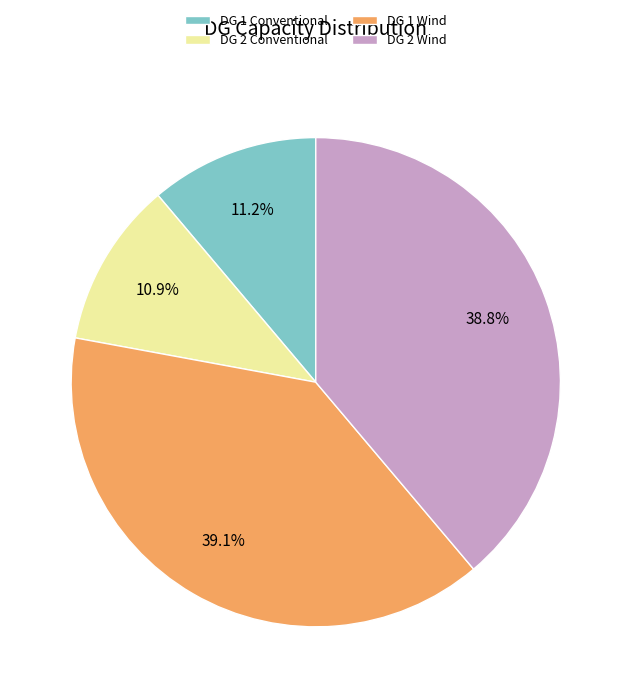

True or false: DG 2 Wind accounts for 39% of the total.

True